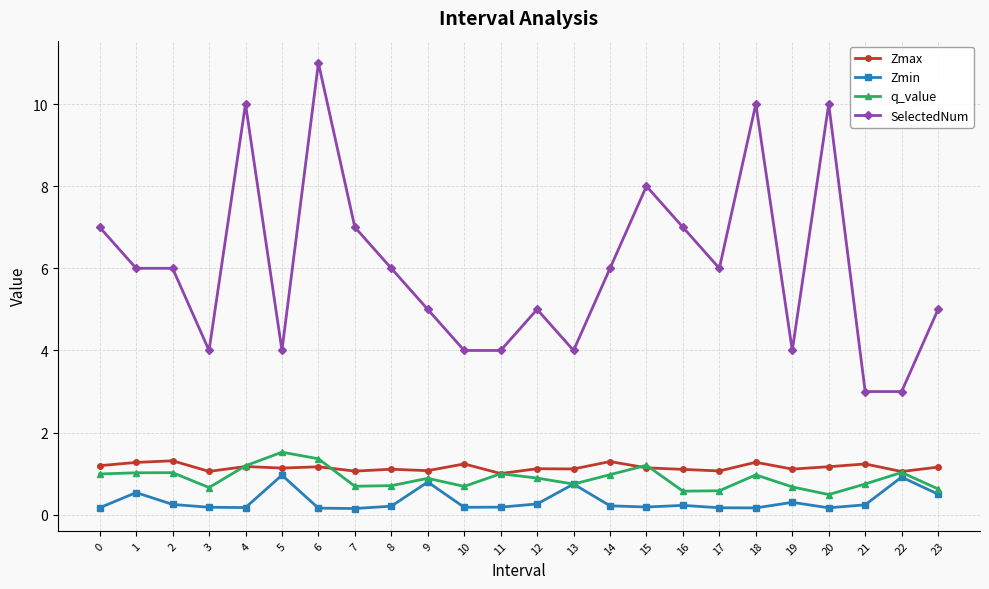

What is the value of the SelectedNum point at the 9th from the left?

6.0